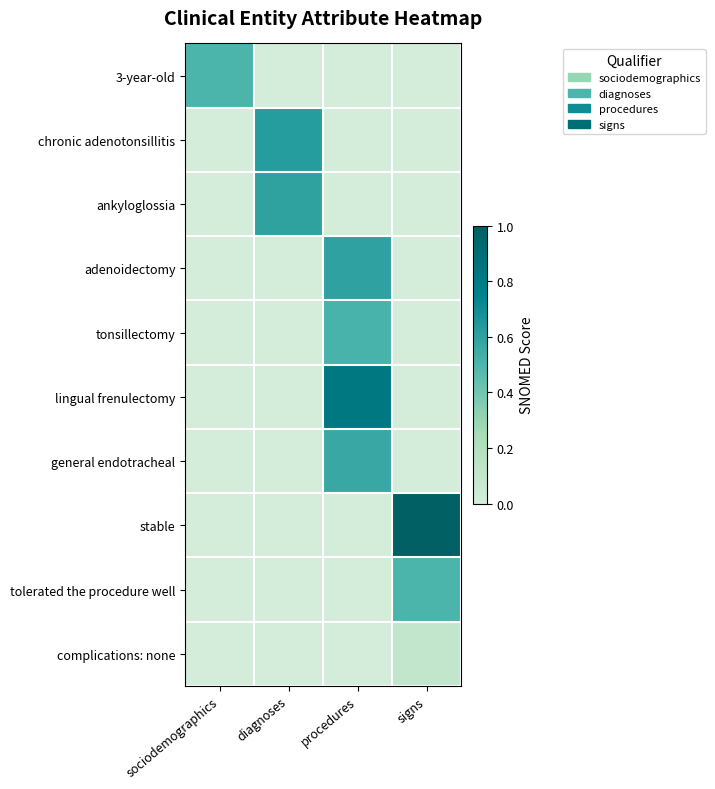

What is the difference between the highest and lowest values at signs?

1.0